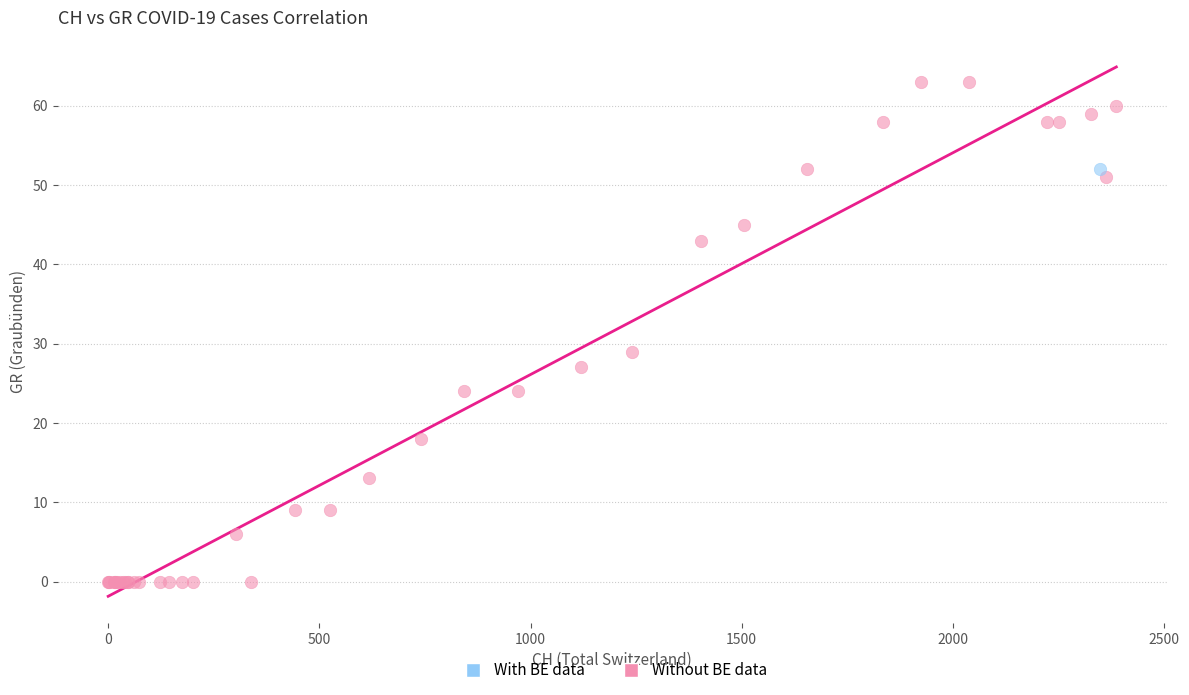

What are all the series names shown in the legend?

With BE data, Without BE data